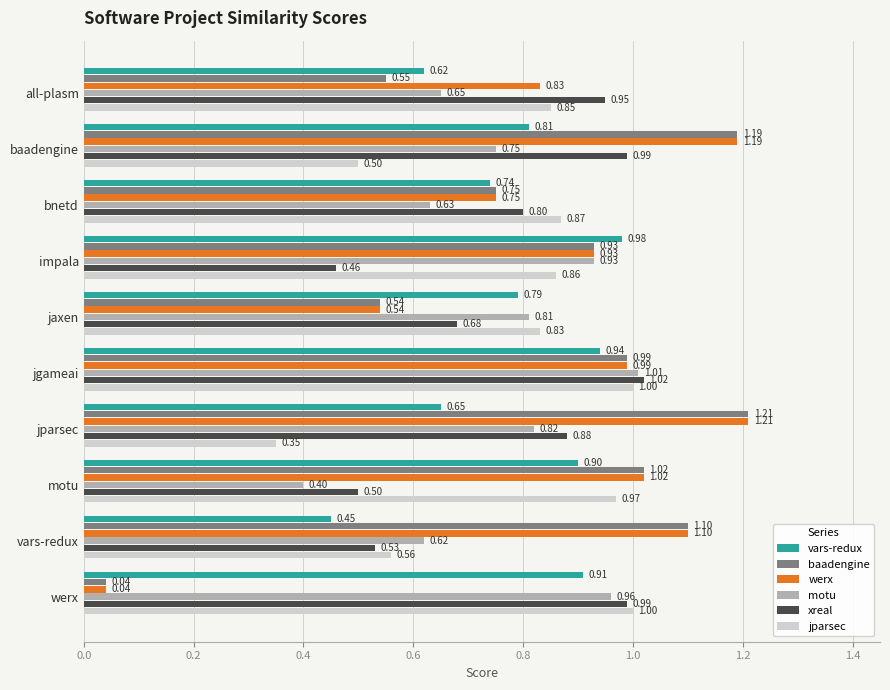

Between all-plasm and vars-redux, which series saw the biggest shift?

baadengine